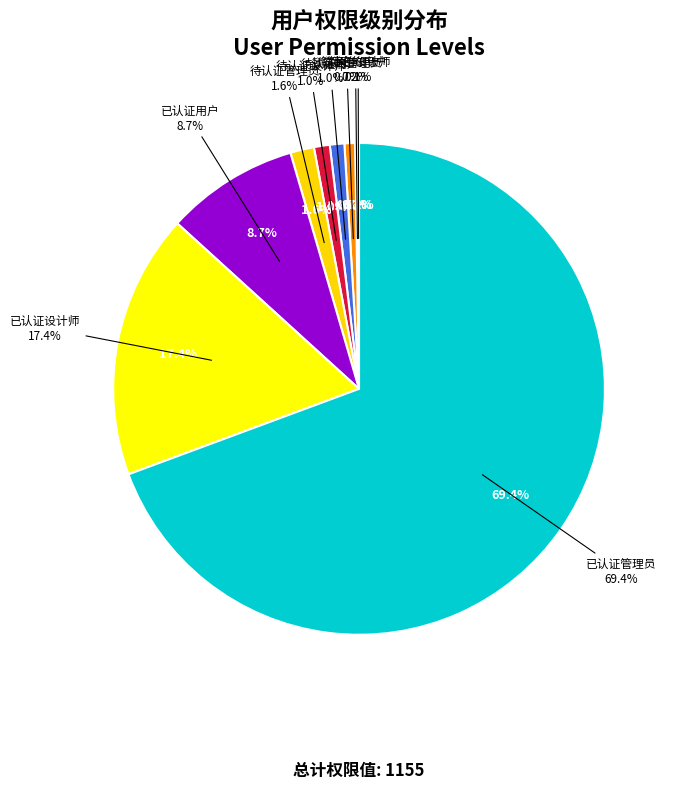

Does any single category account for the majority?

Yes